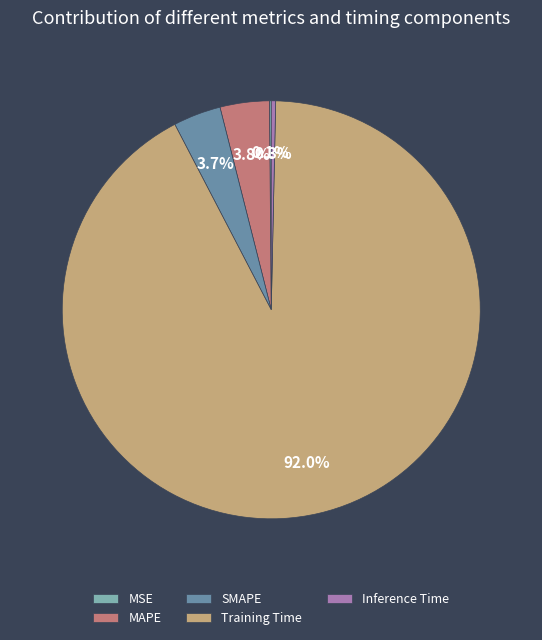

Which category accounts for the majority?

Training Time